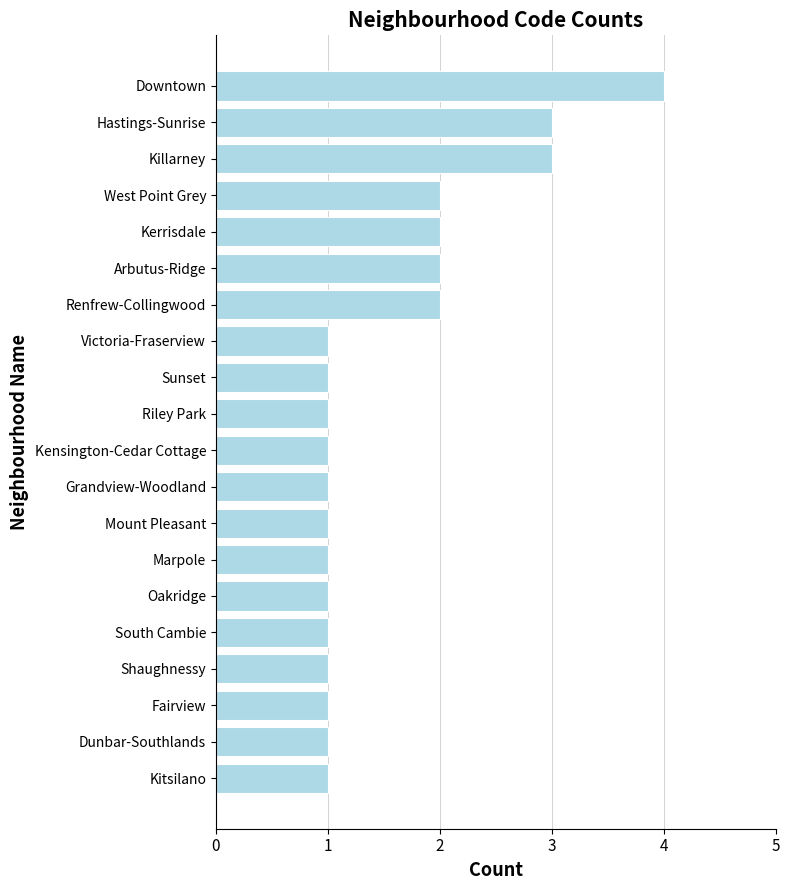

What is the greatest value displayed?

4